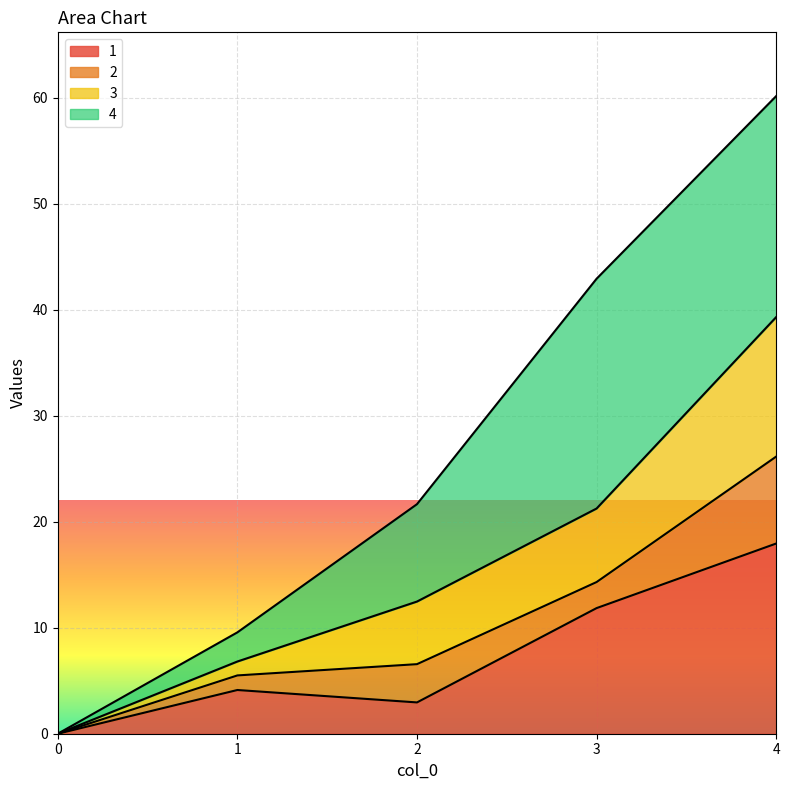

What is the total value across all series at 3?

42.9